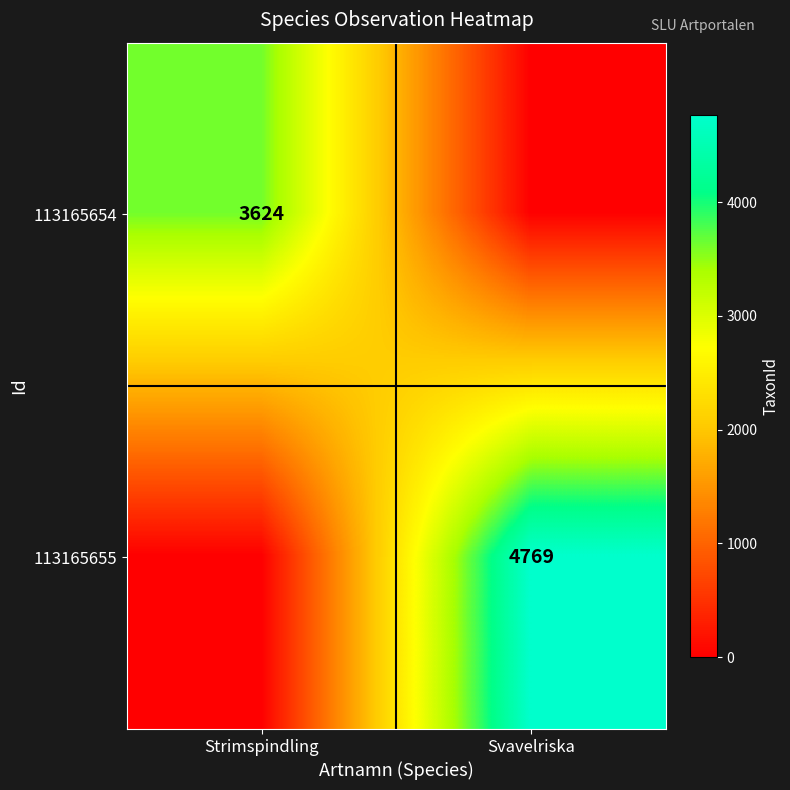

Is the value of 113165655 at Svavelriska greater than the value of 113165654 at Strimspindling?

Yes